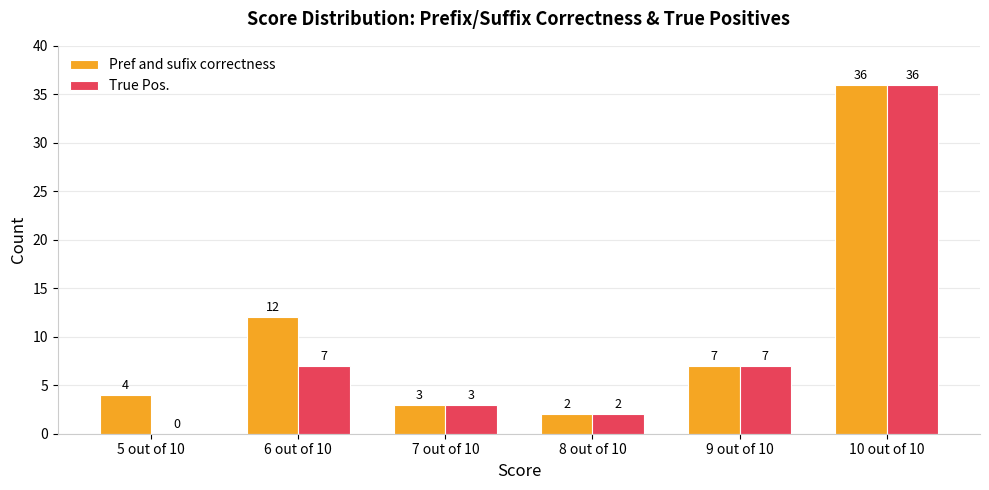

What is the difference between the True Pos. values at 6 out of 10 and 5 out of 10?

7